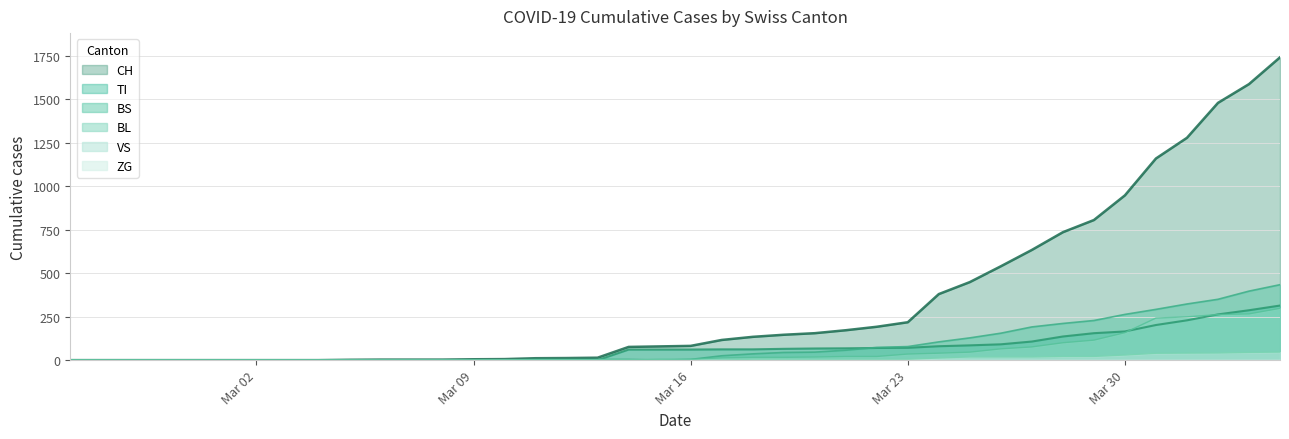

True or false: BL and VS cross at least once.

False